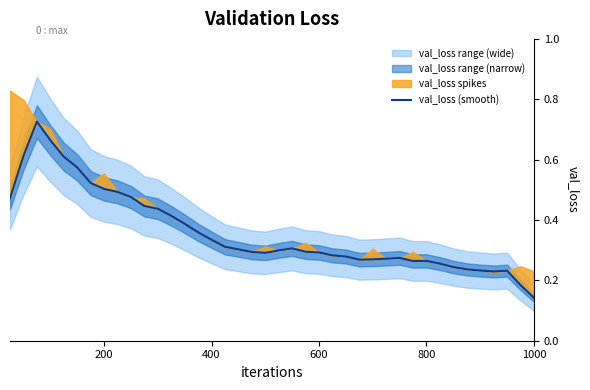

True or false: the data has more than 1 interior local peaks.

True